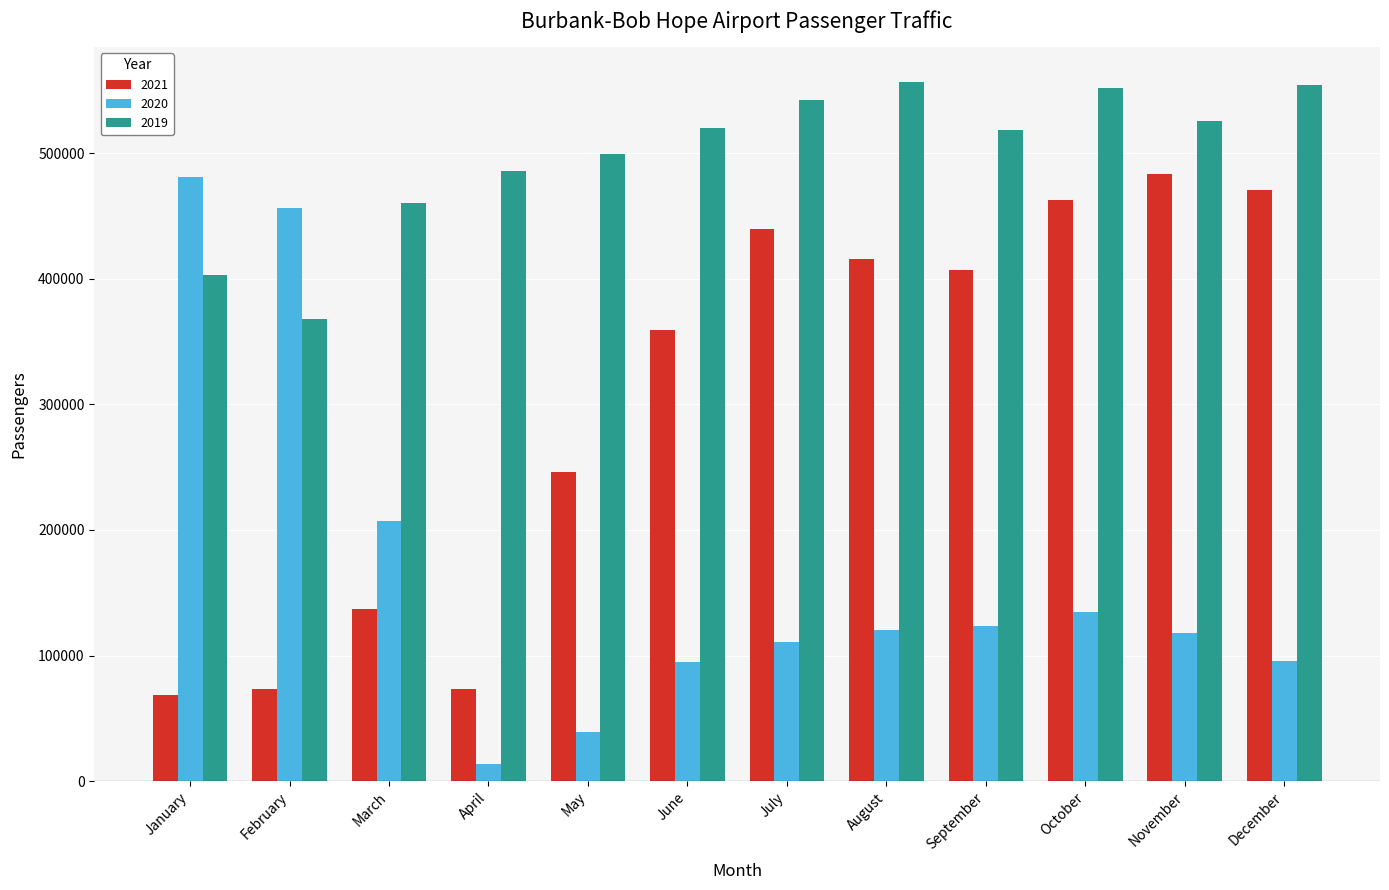

At which category is the sum across all series the highest?

October